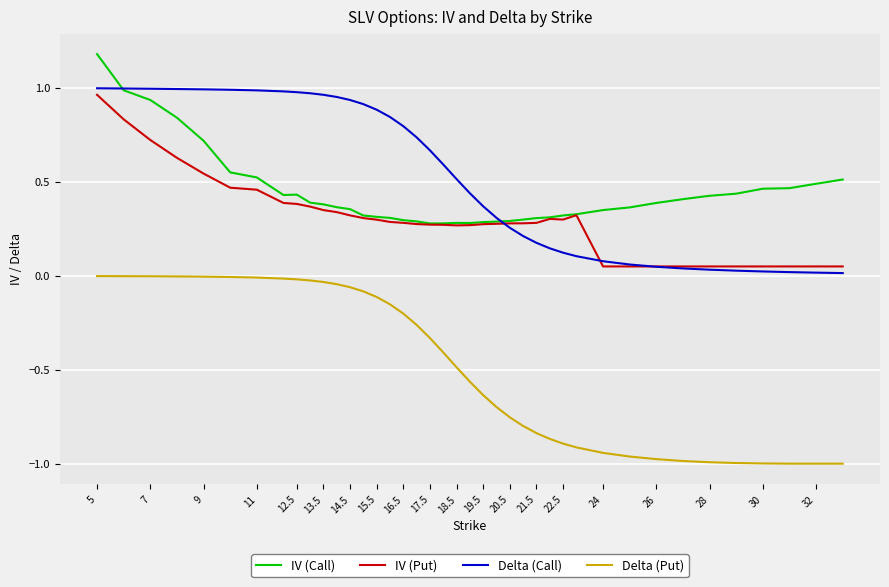

True or false: Delta (Put) and Delta (Call) cross at least once.

False